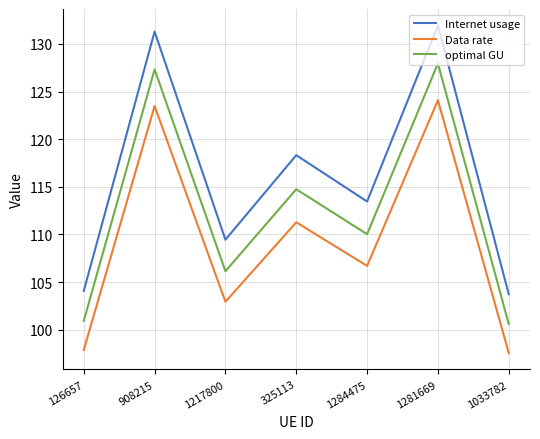

What is the spread (max minus min) of values at 1281669?

7.9